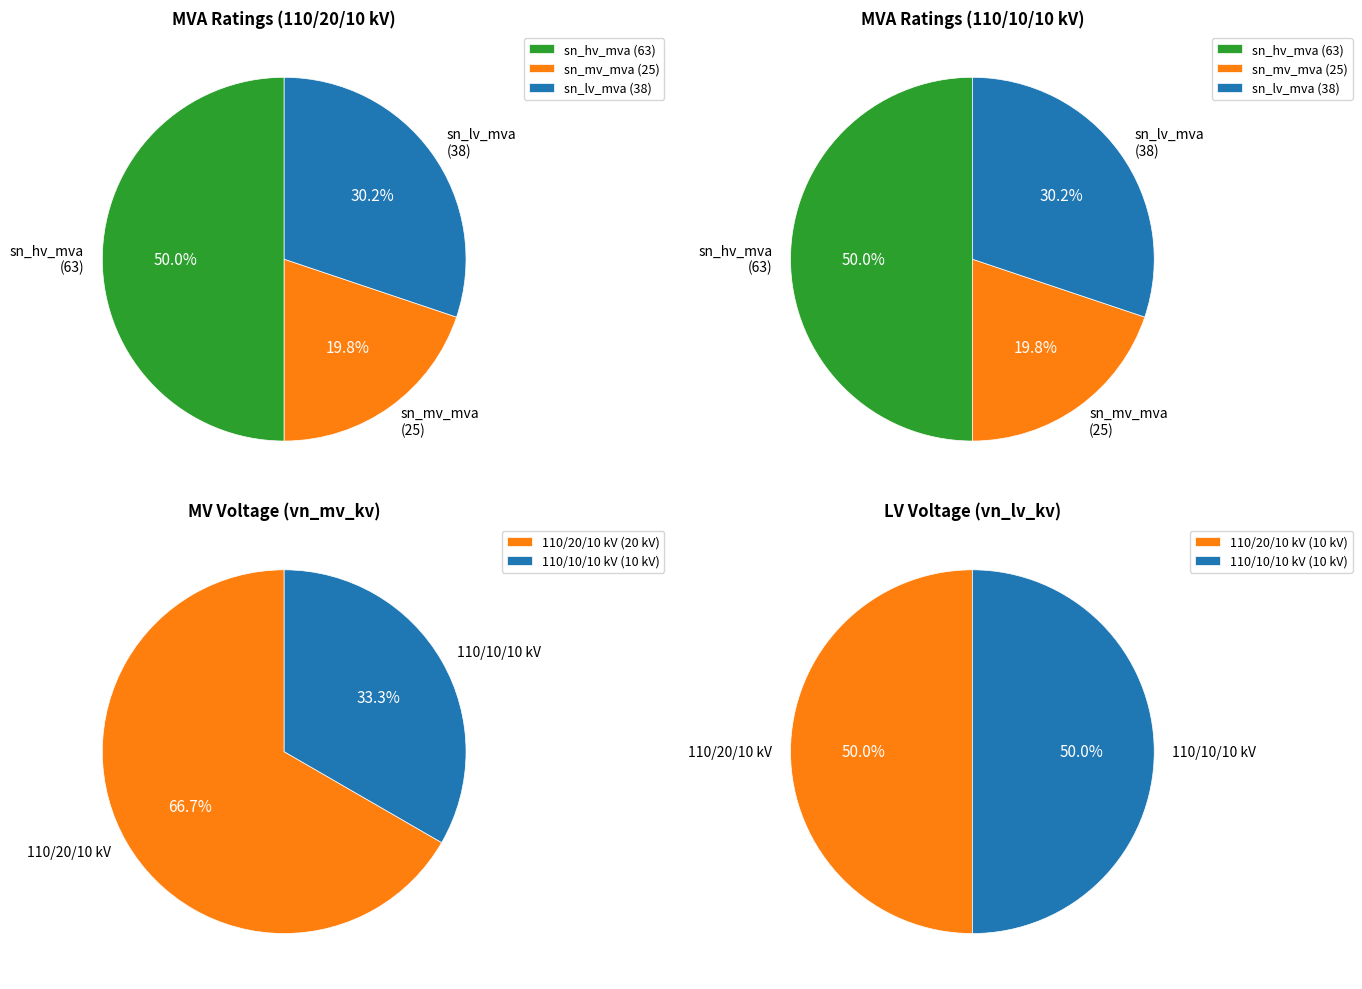

To the nearest percent, what is the average slice percentage?

50%